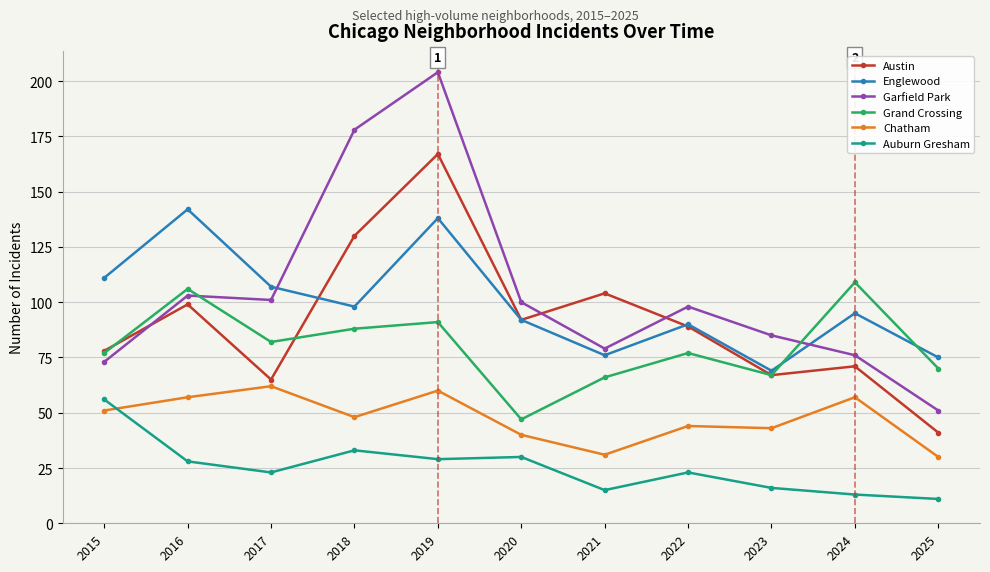

Rank the series by their maximum value, from highest to lowest.

Garfield Park, Austin, Englewood, Grand Crossing, Chatham, Auburn Gresham